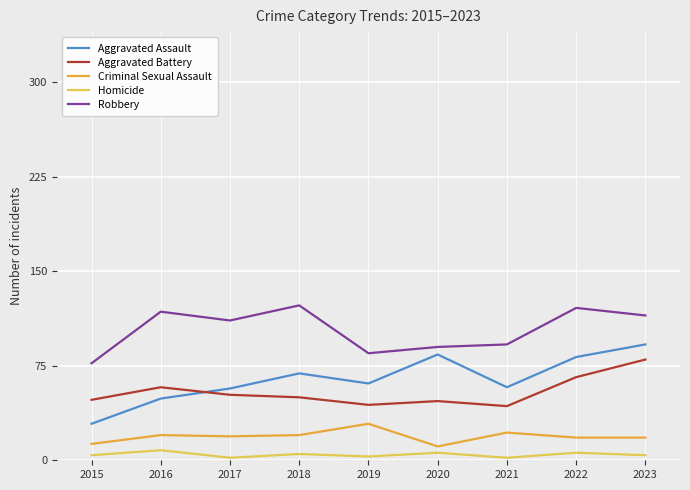

What is the difference between the Criminal Sexual Assault values at 2016 and 2015?

7